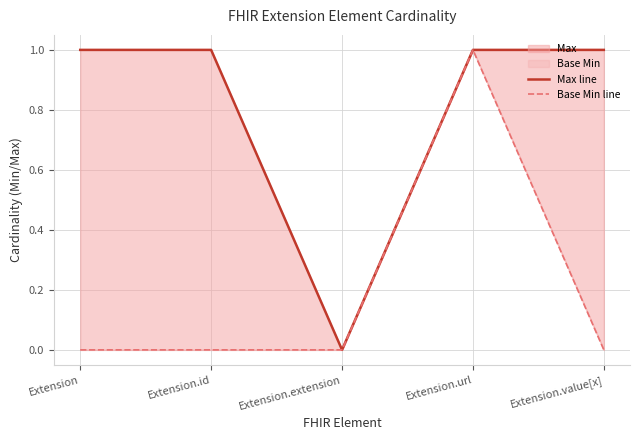

True or false: Base Min line has more than 2 interior local peaks.

False